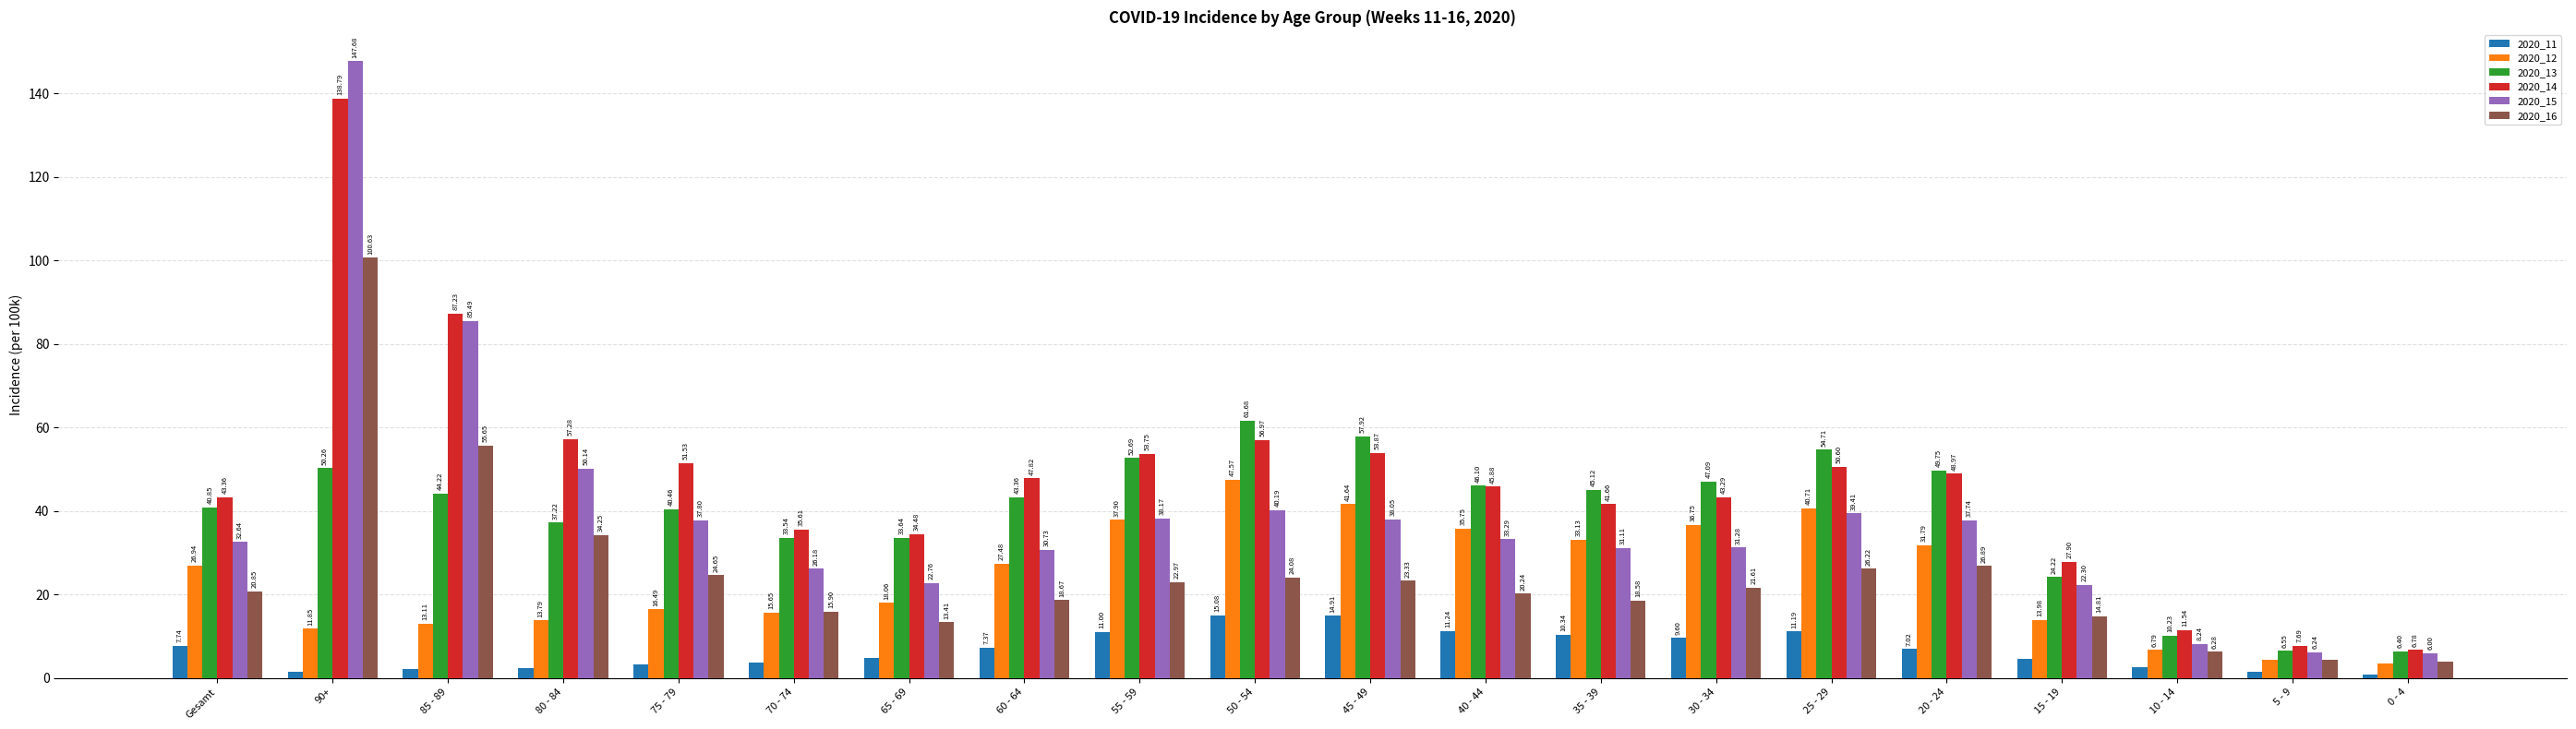

Read the 2020_13 value at 70 - 74.

33.5